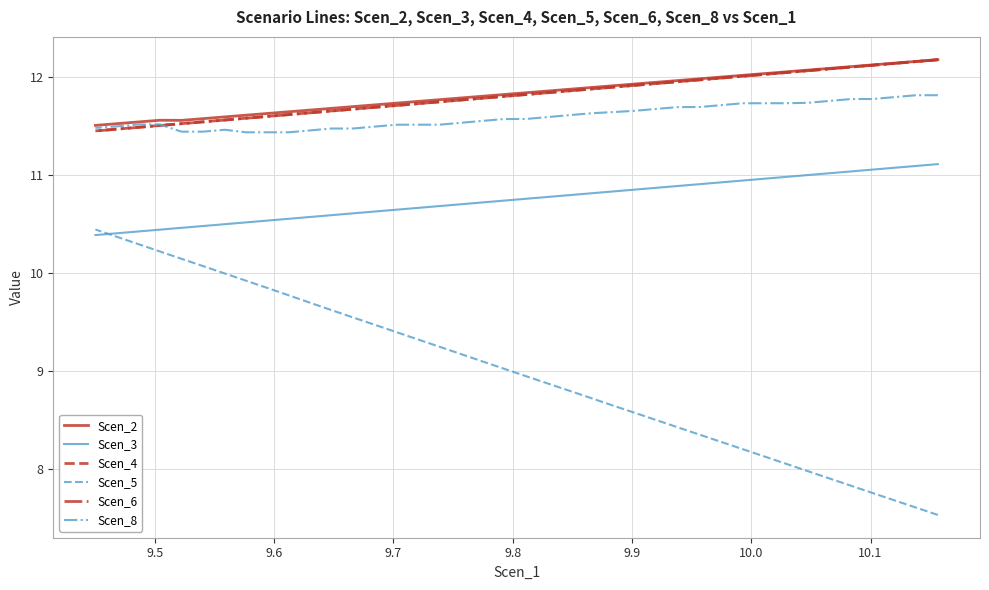

How many series are shown in this chart?

6